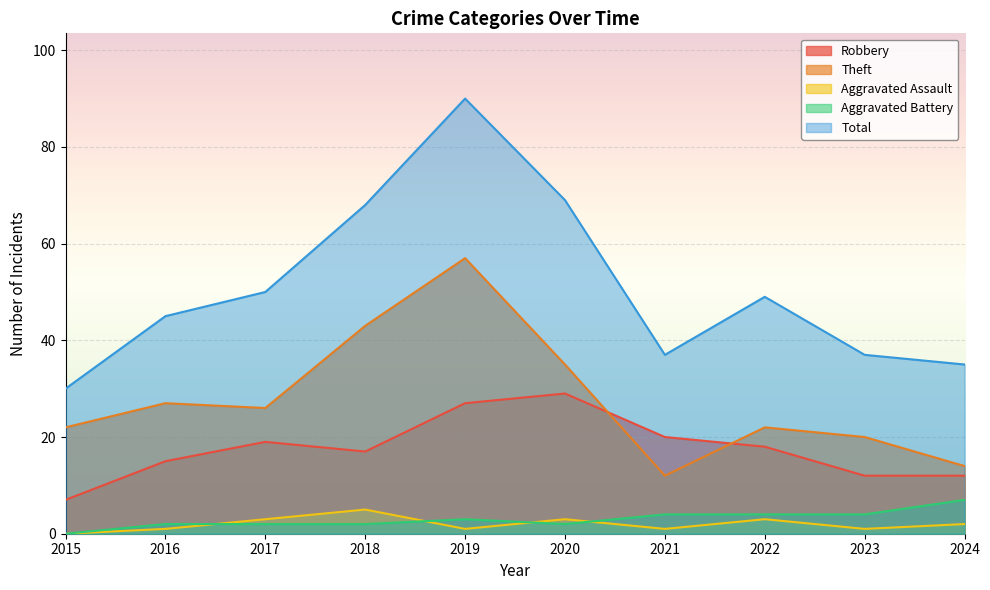

True or false: Total and Aggravated Assault cross at least once.

False